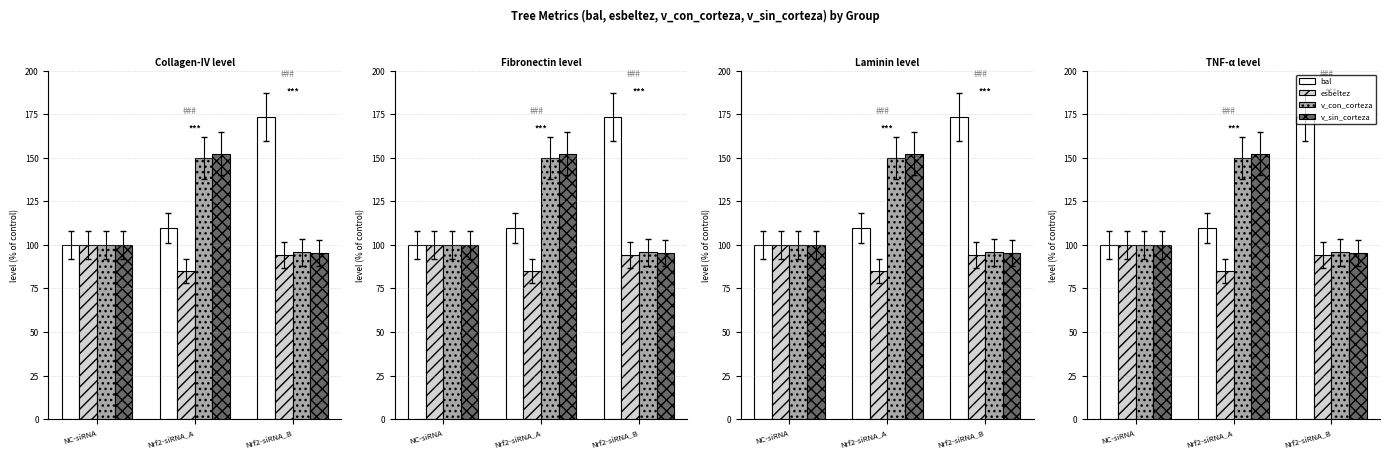

At which category is the sum across all series the highest?

Nrf2-siRNA_A